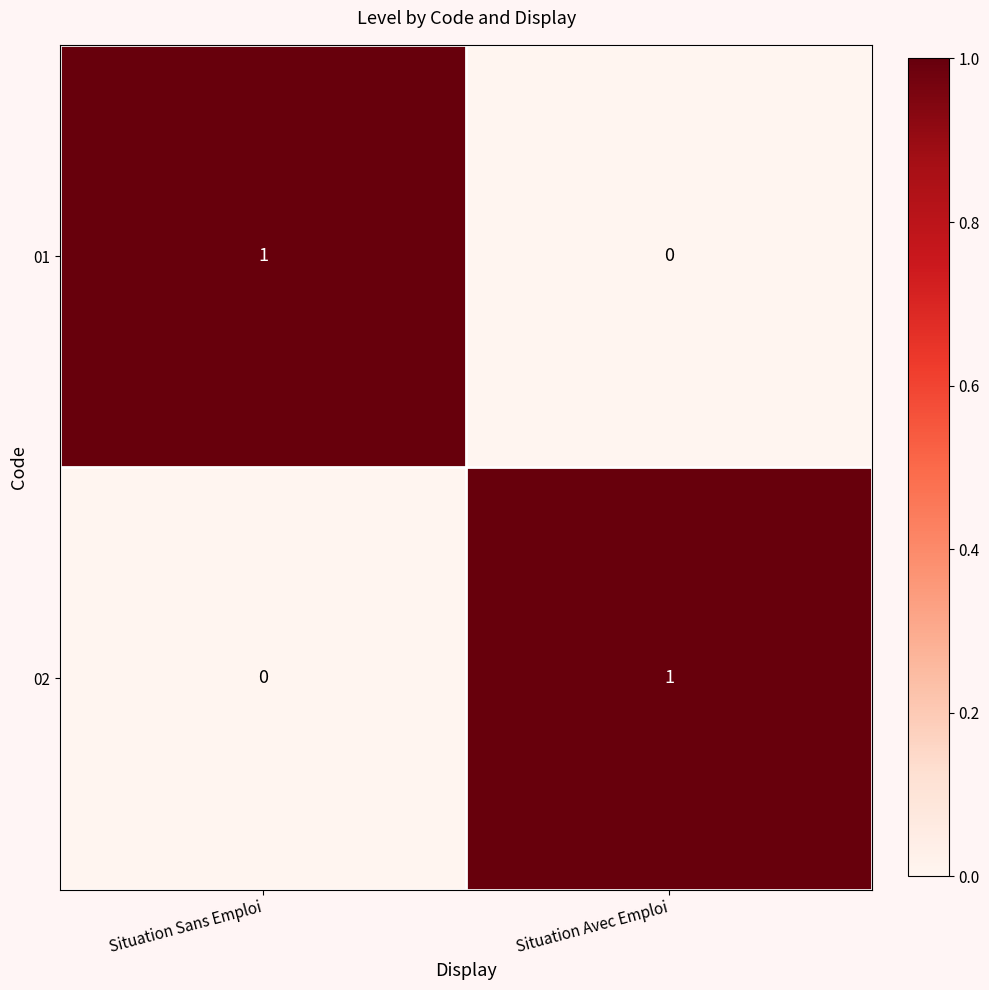

Where is 01 nearest to the value 0?

Situation Avec Emploi